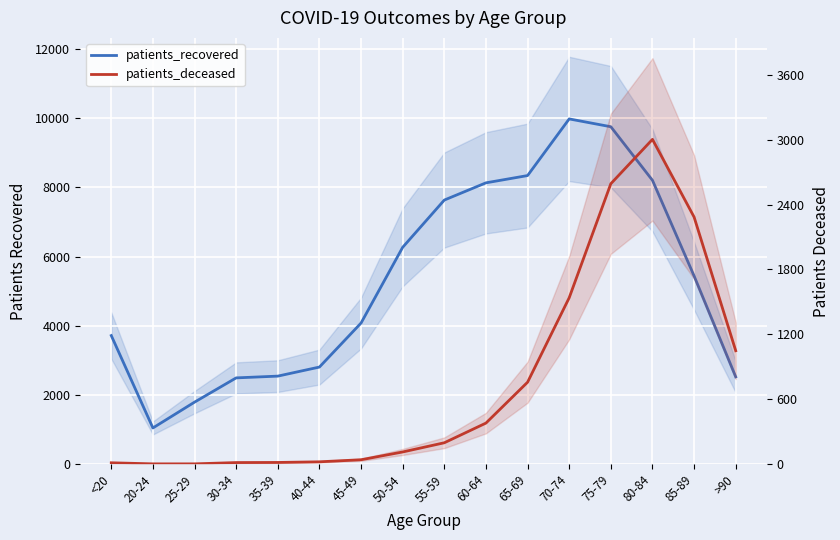

Between 30-34 and 45-49, which is larger?

45-49